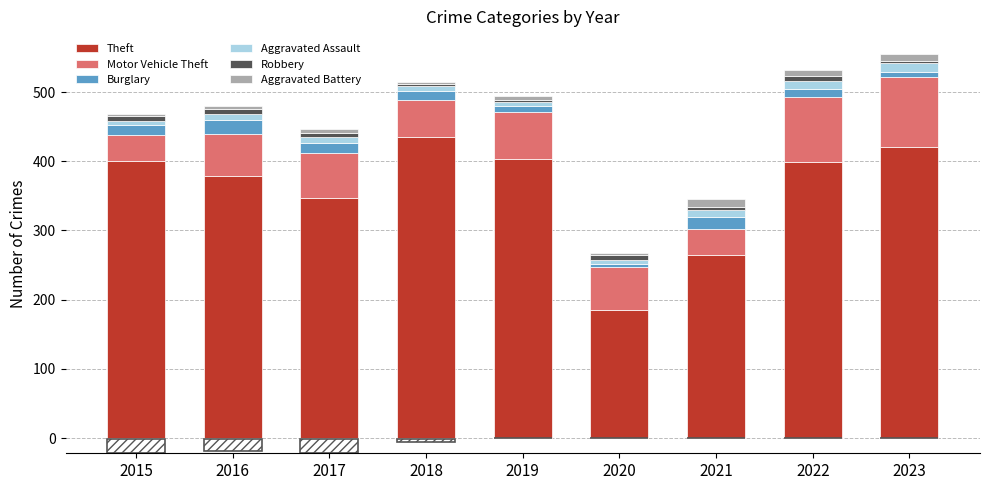

What is the value of the Robbery bar at the 9th from the left?

3